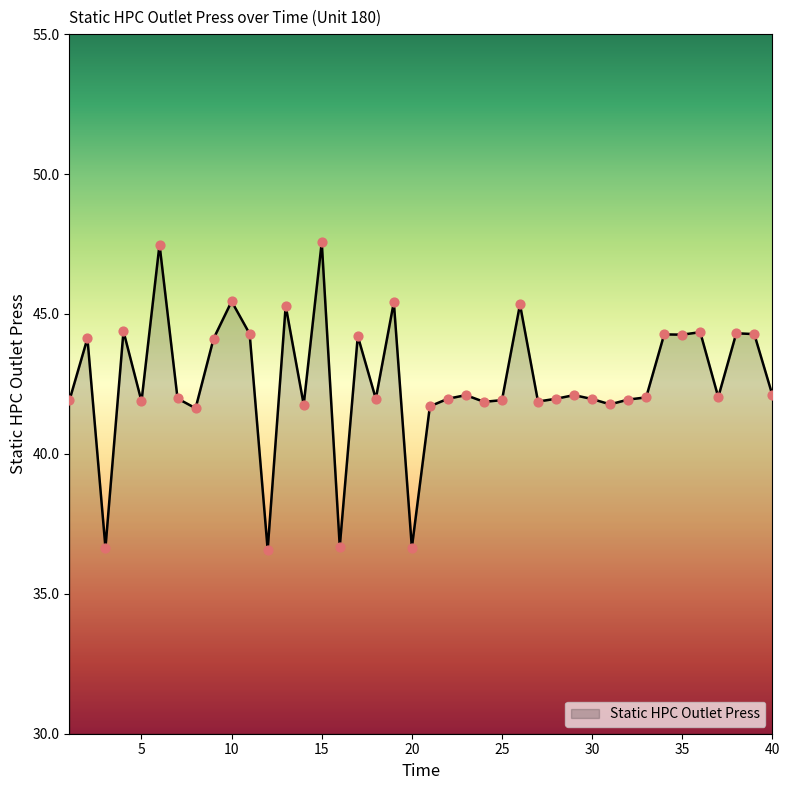

What is the smallest value displayed?

36.6